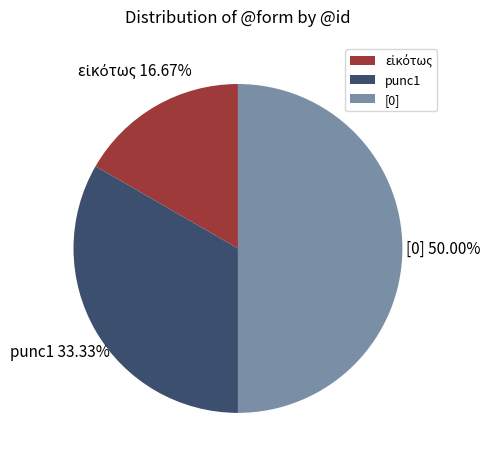

To the nearest percent, what is the difference between the largest and smallest slice percentages?

33%